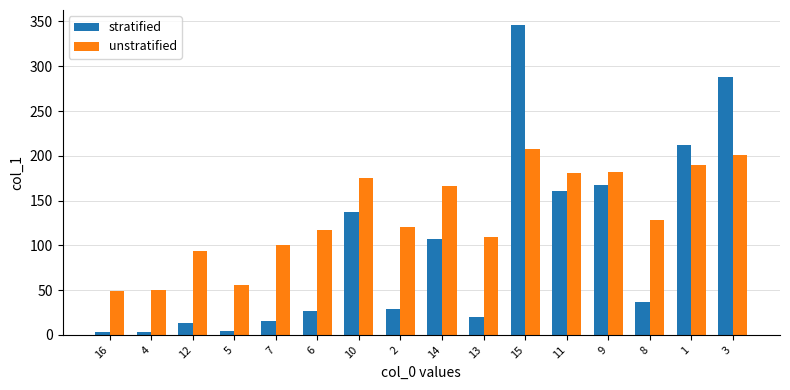

What is the label of the 13th bar from the left?

9